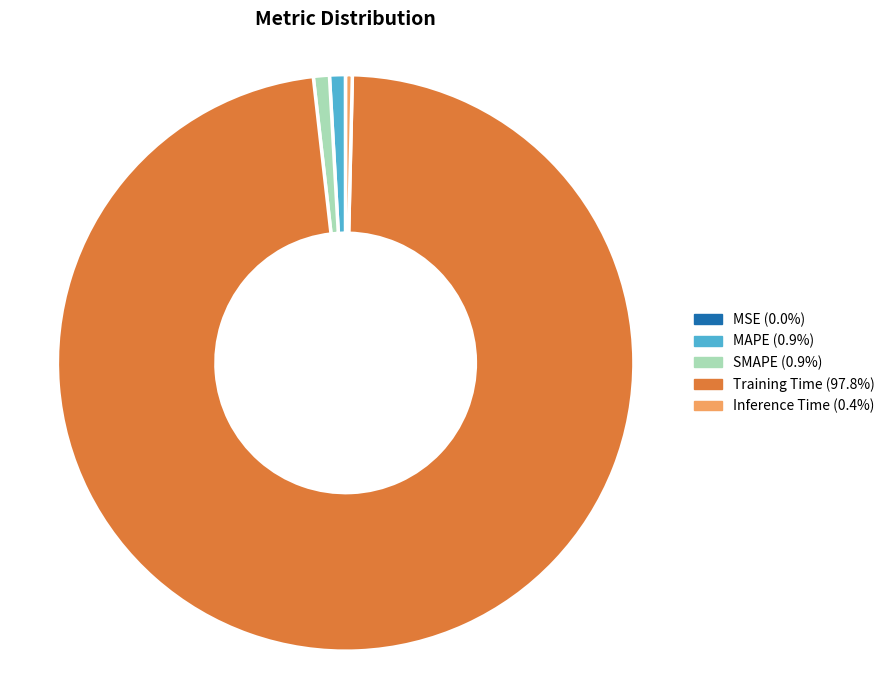

Is there any slice that represents more than half of the pie?

Yes